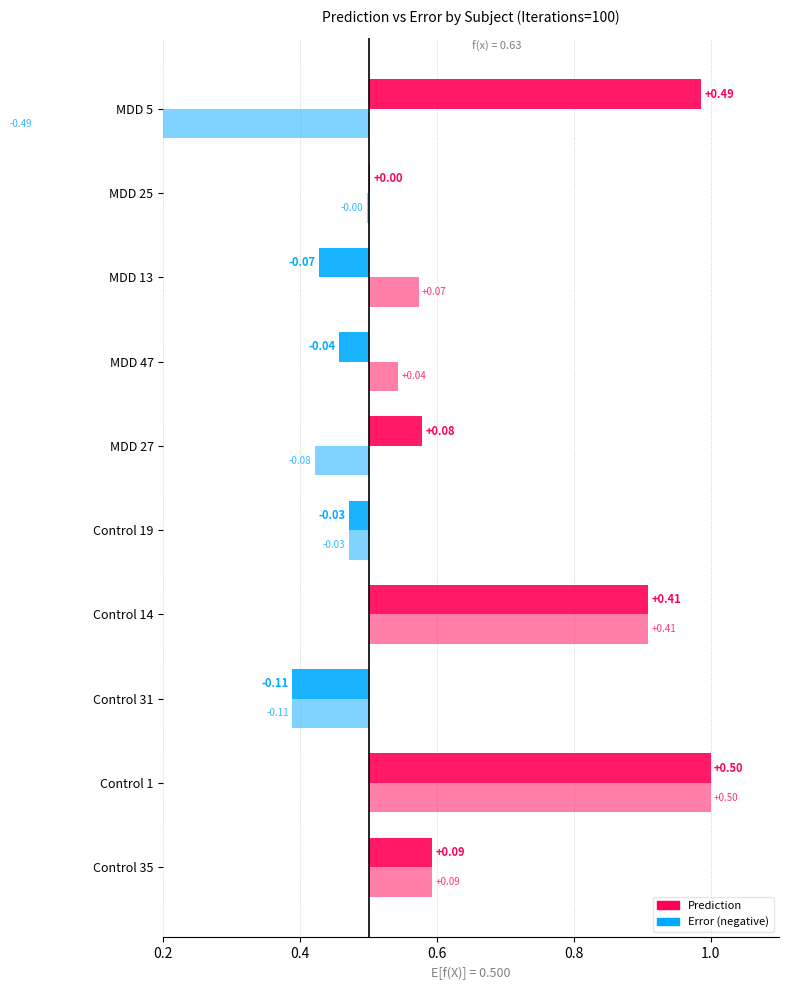

How many bars are there in each group?

2